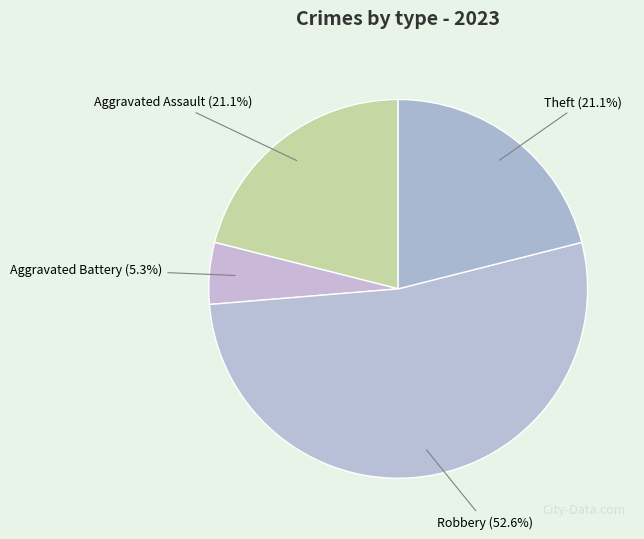

Approximately how many times larger is the value at Theft compared to Aggravated Assault?

1.0